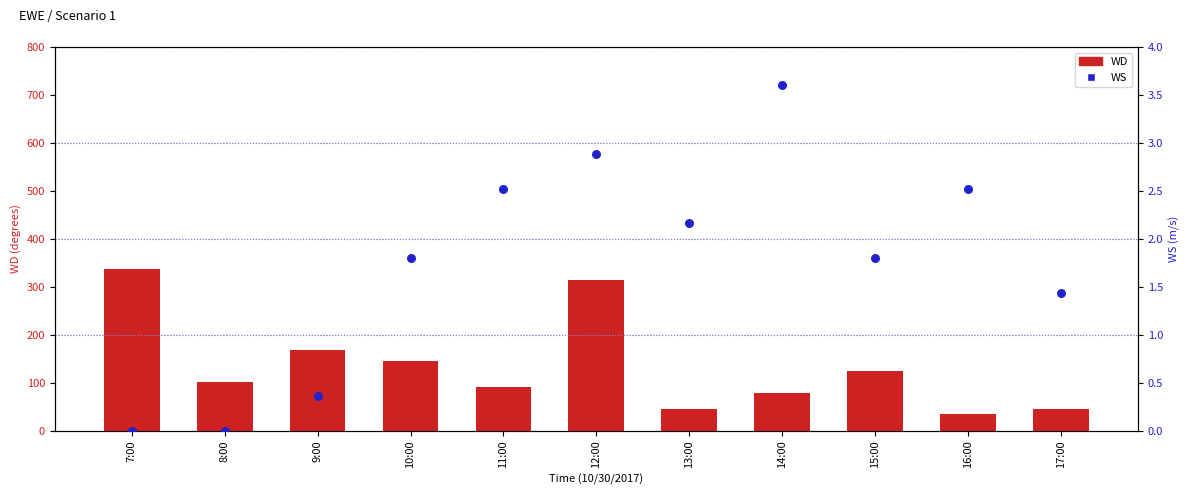

What are all the series names shown in the legend?

WD, WS